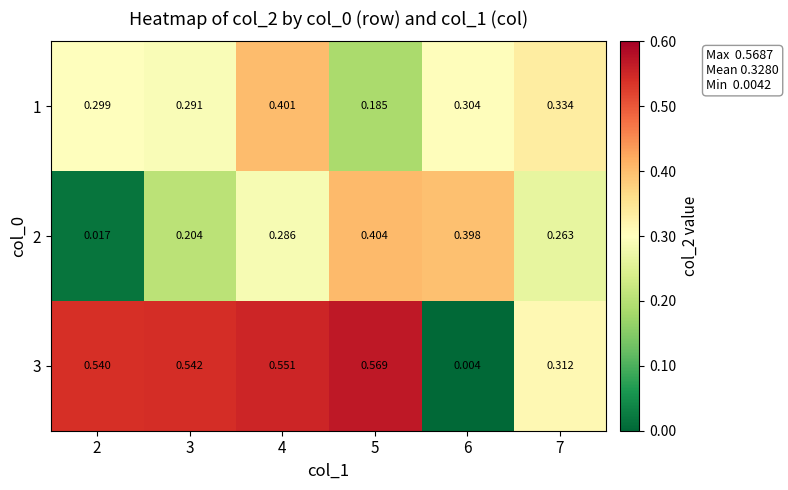

Is the value of 3 at 2 greater than the value of 1 at 7?

Yes